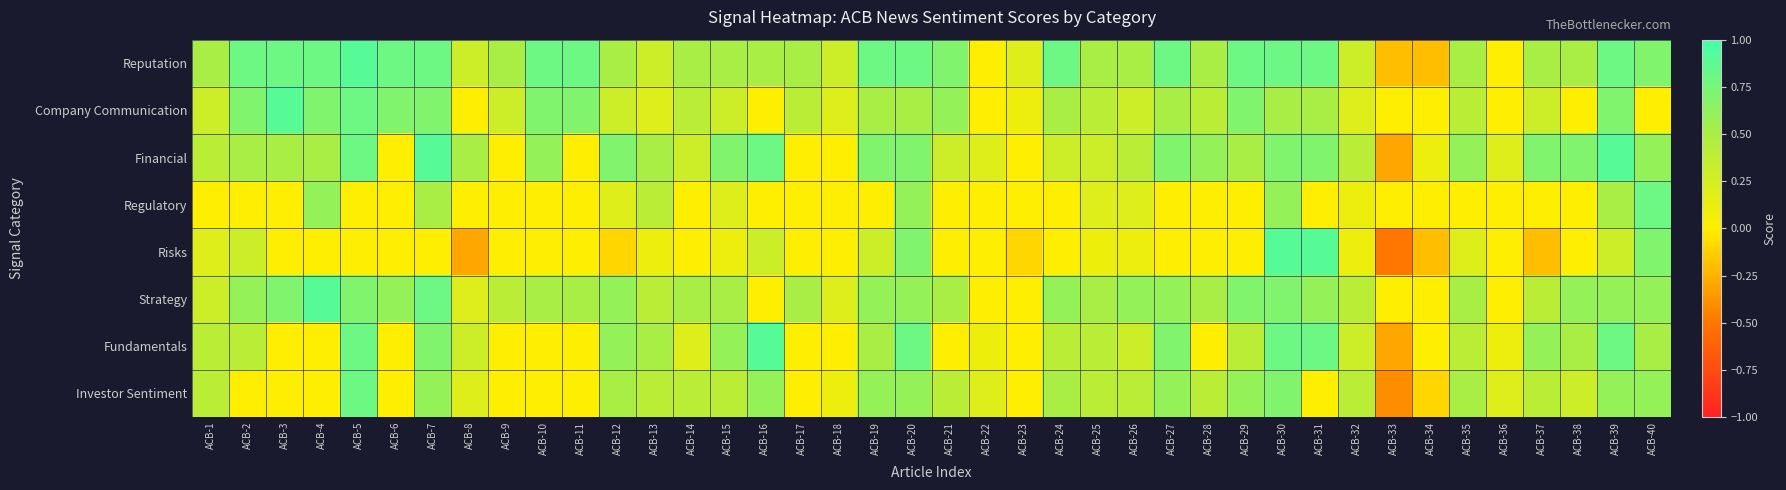

At which category is the sum across all series the highest?

ACB-30